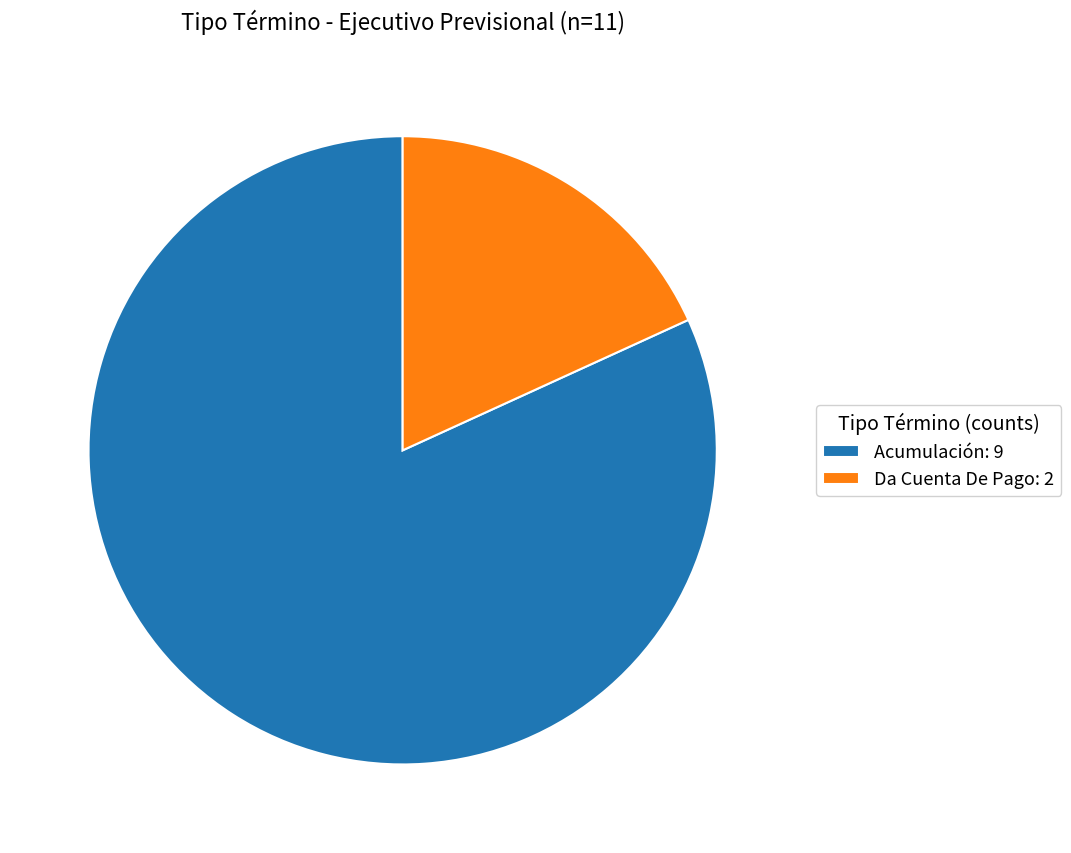

The Da Cuenta De Pago: 2 slice represents 30% of the pie. True or false?

False